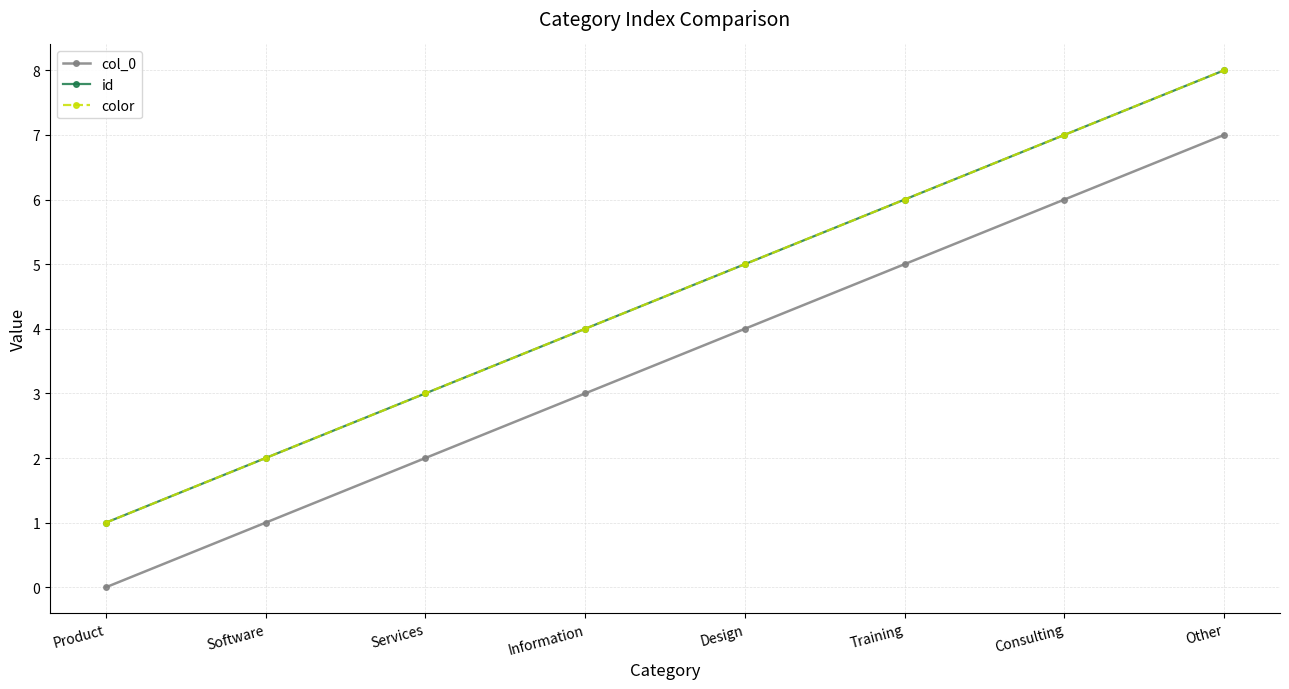

Does the chart have visible grid lines?

Yes